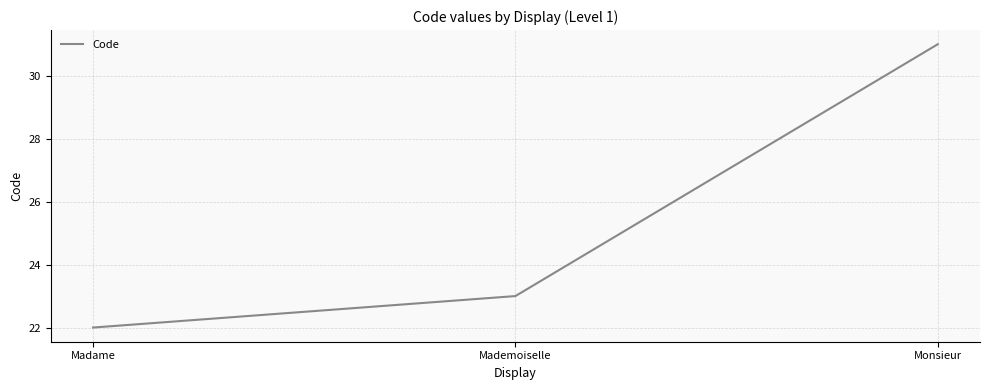

Which label corresponds to the largest value in the chart?

Monsieur